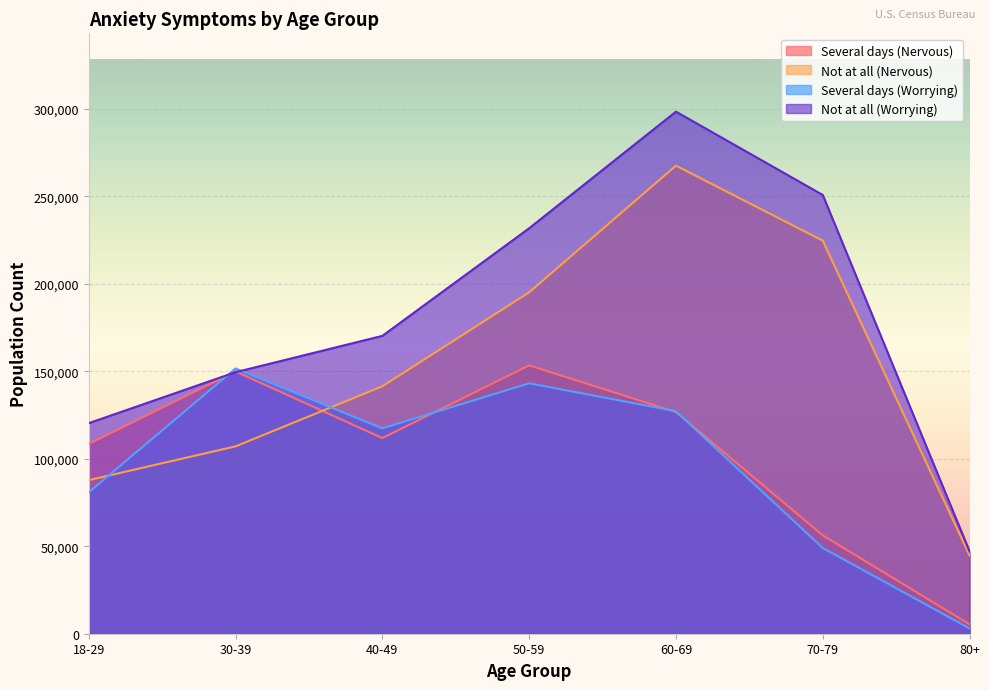

True or false: Not at all (Nervous) and Not at all (Worrying) cross at least once.

False